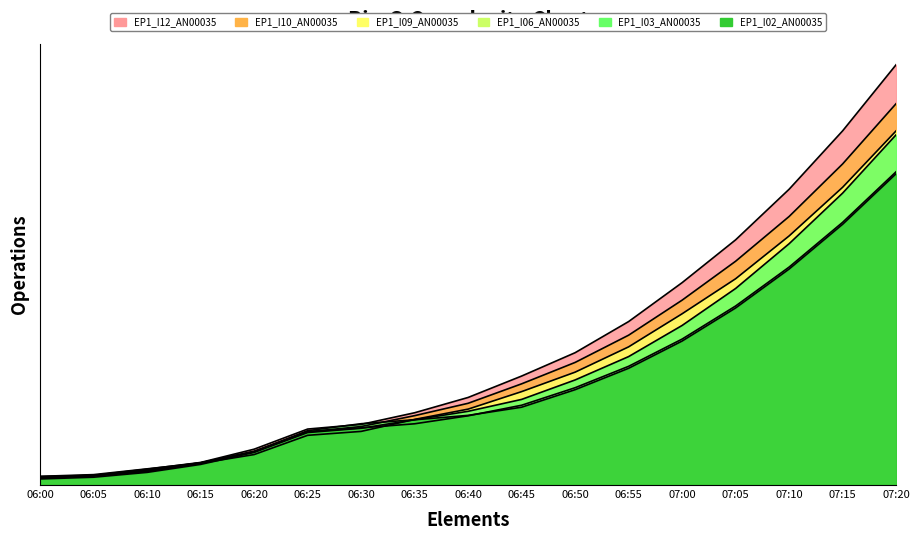

What are all the series names shown in the legend?

EP1_I12_AN00035, EP1_I10_AN00035, EP1_I09_AN00035, EP1_I06_AN00035, EP1_I03_AN00035, EP1_I02_AN00035